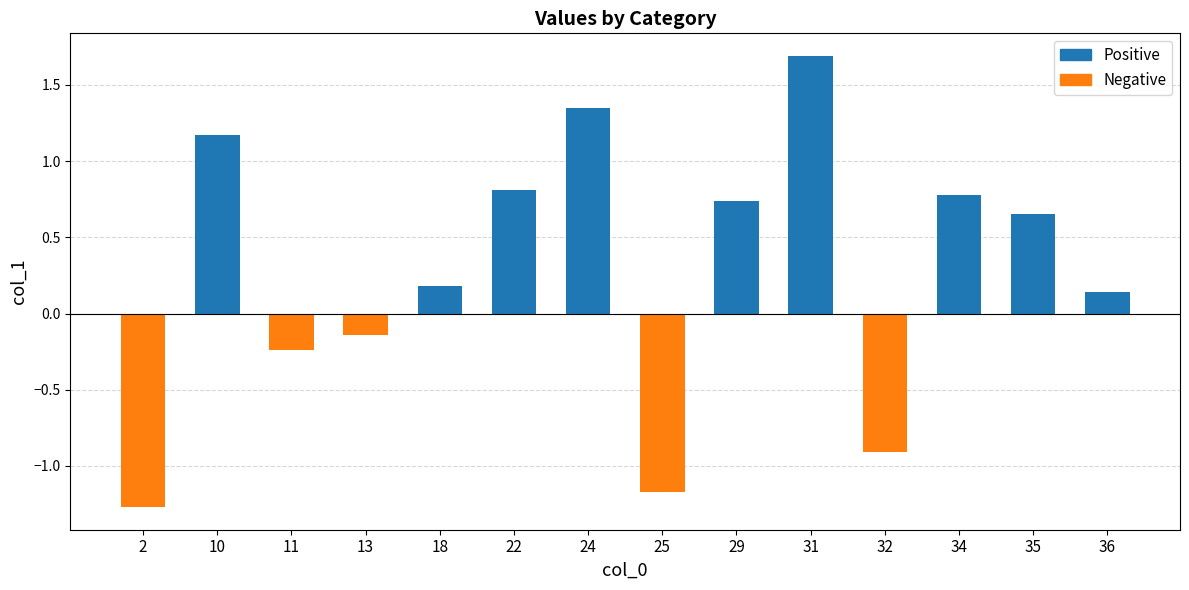

How many categories are shown in the chart?

14